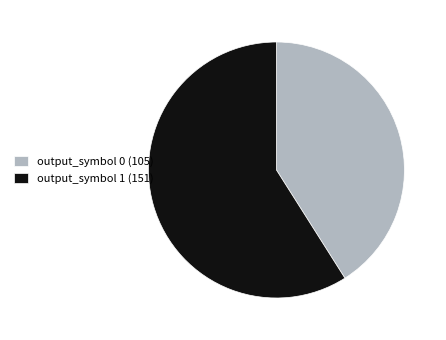

True or false: output_symbol 0 (105) accounts for 41% of the total.

True